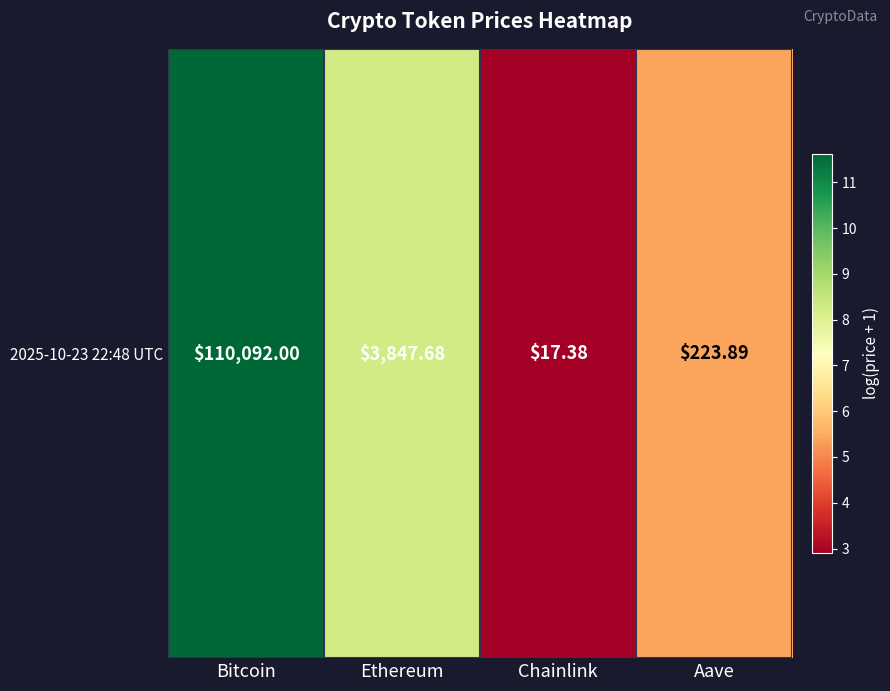

Rank the categories by value from highest to lowest.

Bitcoin, Ethereum, Aave, Chainlink